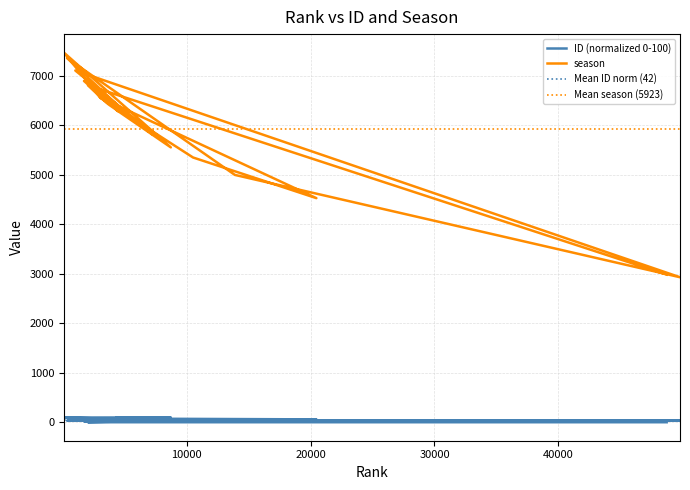

Rank the categories by ID value from highest to lowest.

4394, 8734, 111, 3060, 10526, 20474, 3019, 6200, 1031, 49801, 13903, 361, 5664, 7287, 1730, 4570, 3755, 3512, 2051, 48726